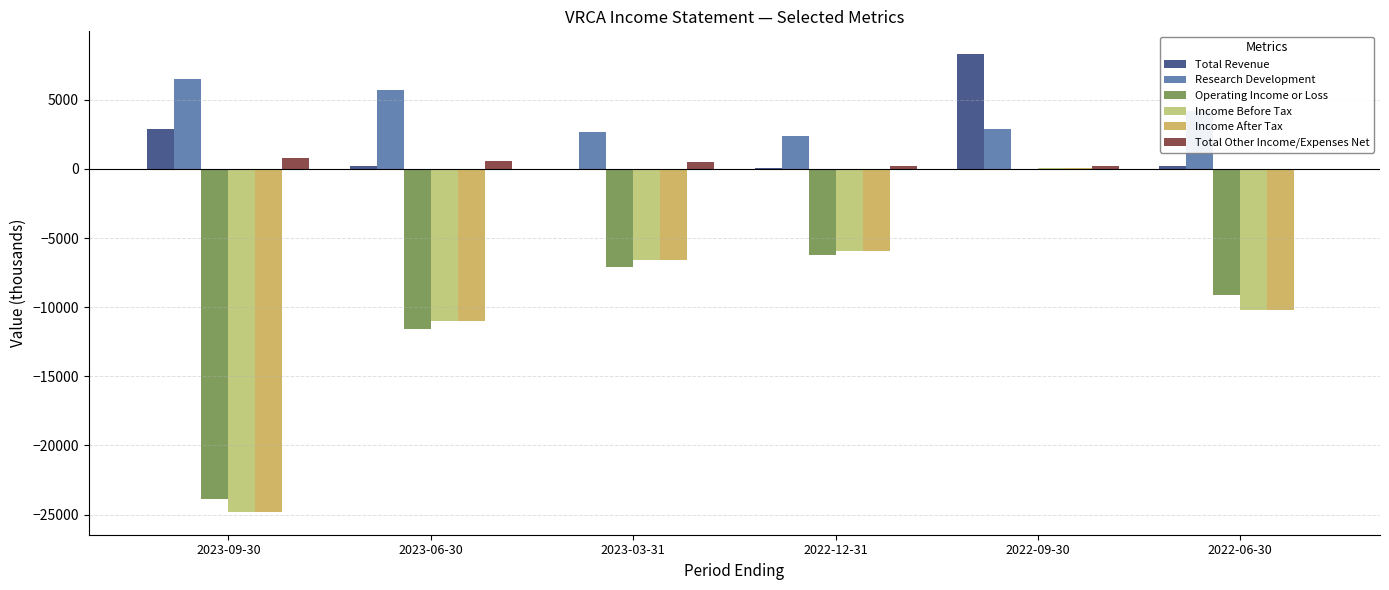

Is the value of Operating Income or Loss at 2023-03-31 greater than the value of Income After Tax at 2023-06-30?

Yes